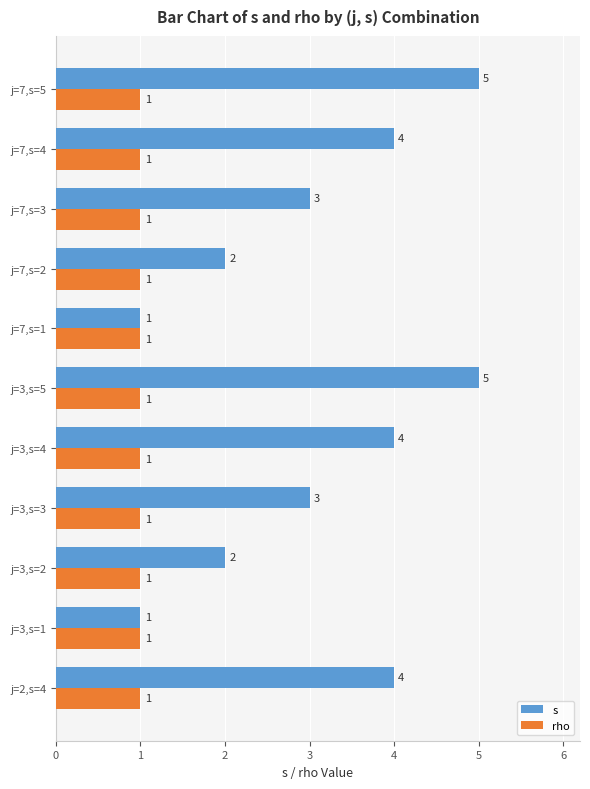

What is the difference between the highest and lowest values at j=2,s=4?

3